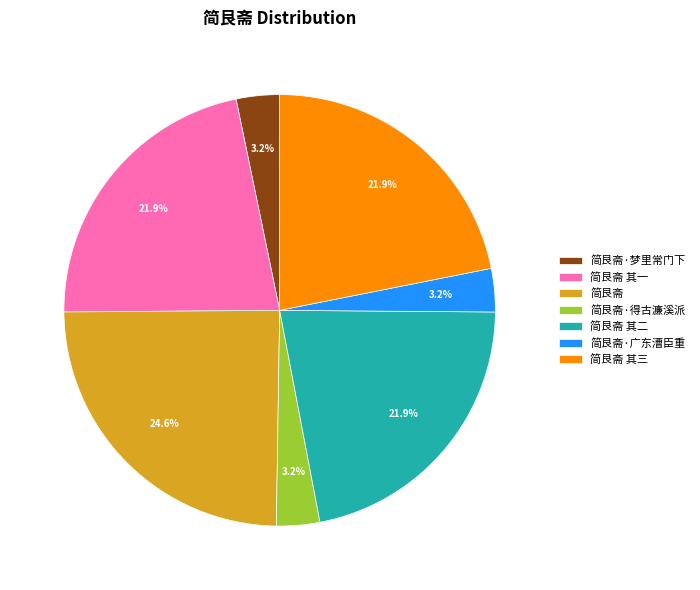

True or false: 简艮斋 其一 accounts for 28% of the total.

False